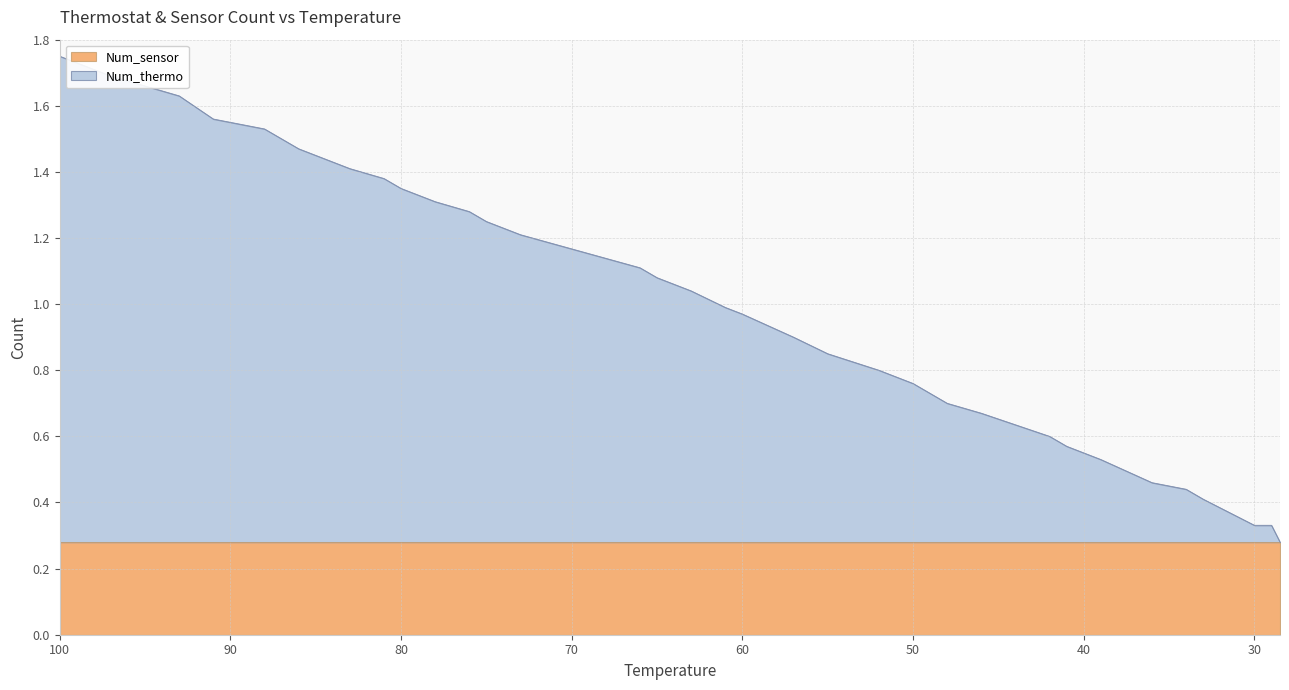

What is the maximum value shown in the chart?

1.8